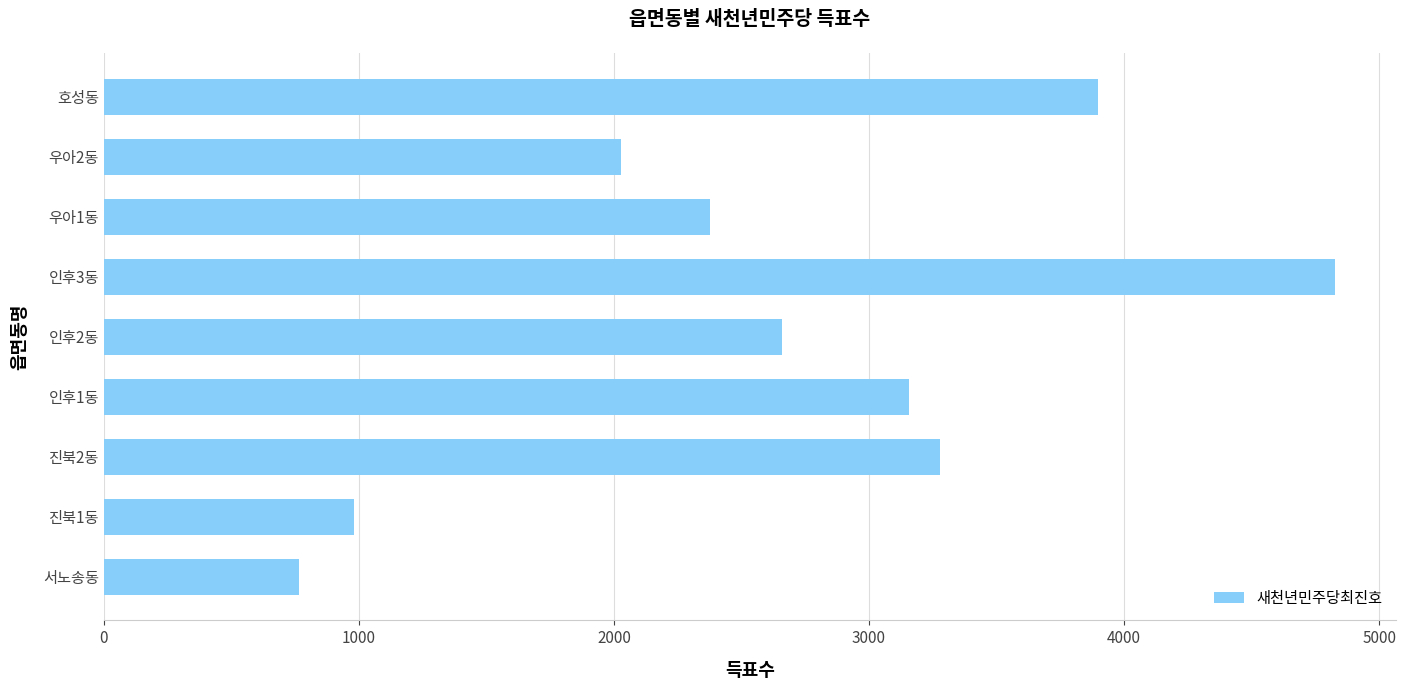

At which label is the value closest to 2794?

인후2동